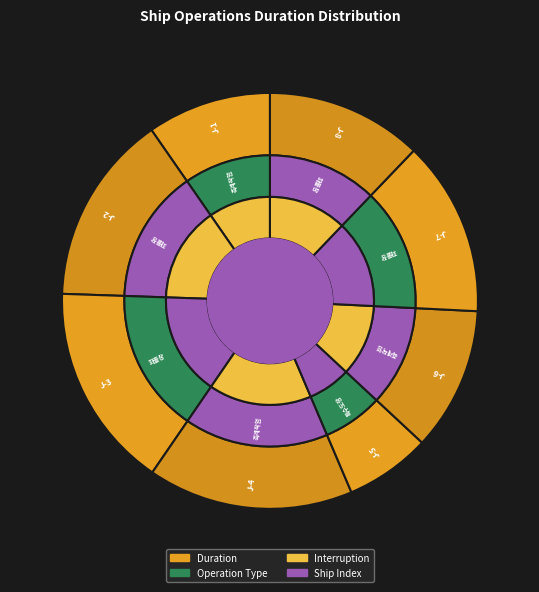

To the nearest percent, what percentage of the pie is J-6?

11%